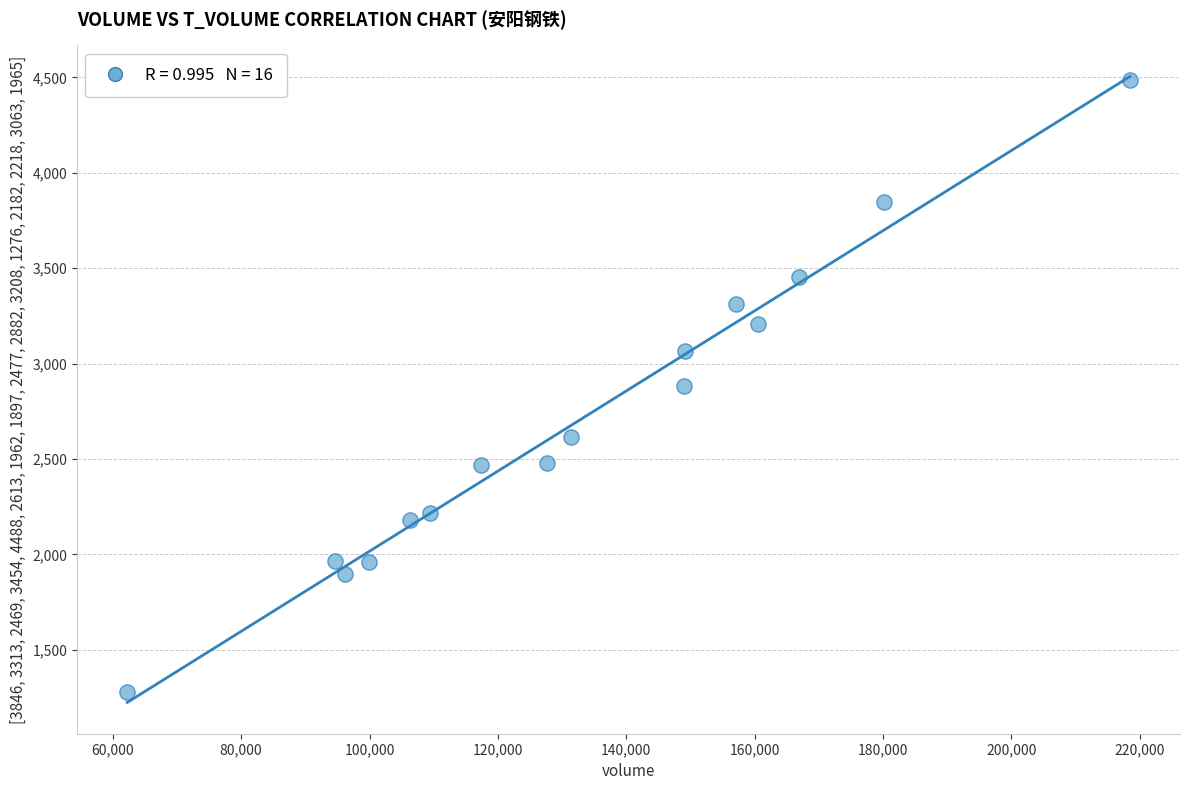

What is the range of Y values (max minus min)?

3212